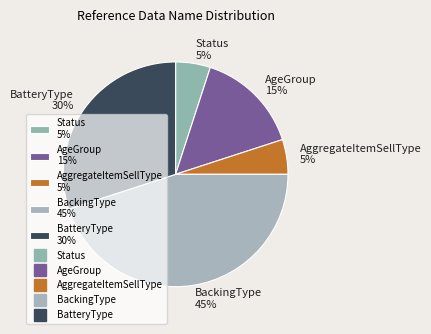

True or false: BackingType accounts for 59% of the total.

False